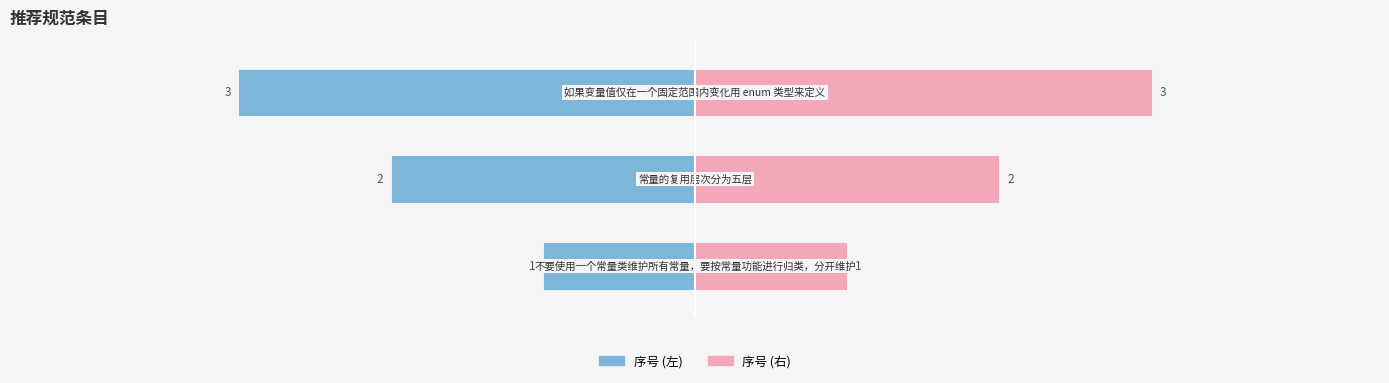

At how many categories does at least one series exceed 0?

3